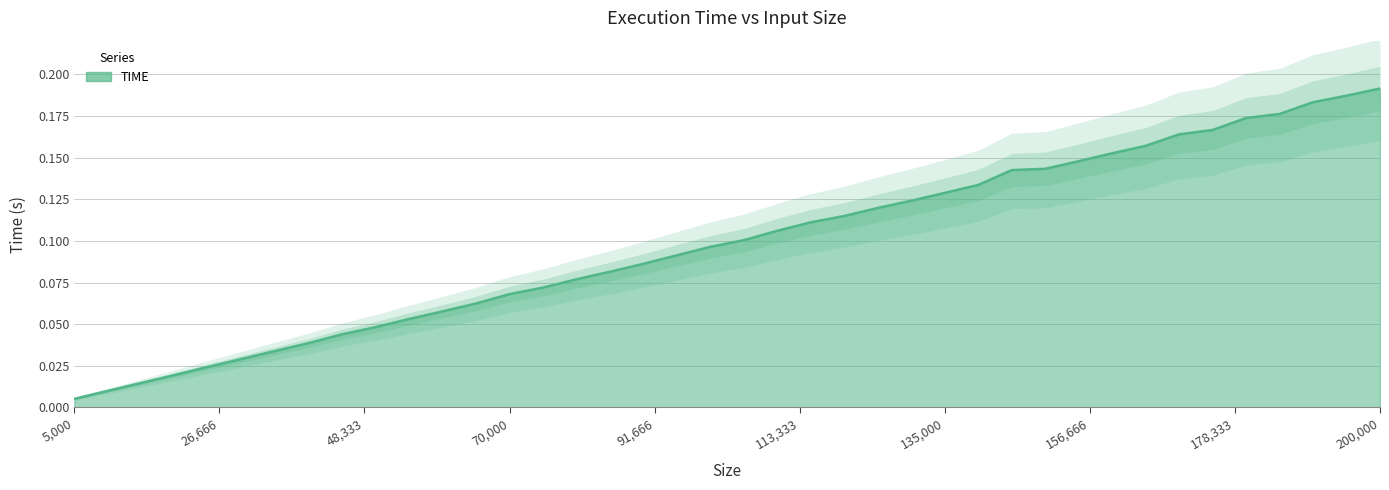

Is it true that the value at 160000 is 0.1?

False